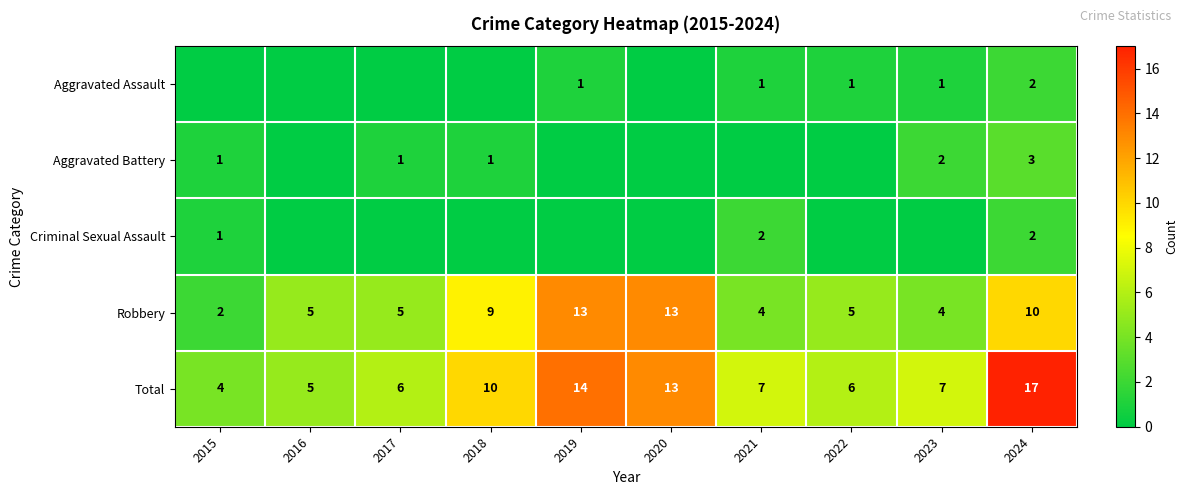

Which label corresponds to the largest value in the chart?

2024